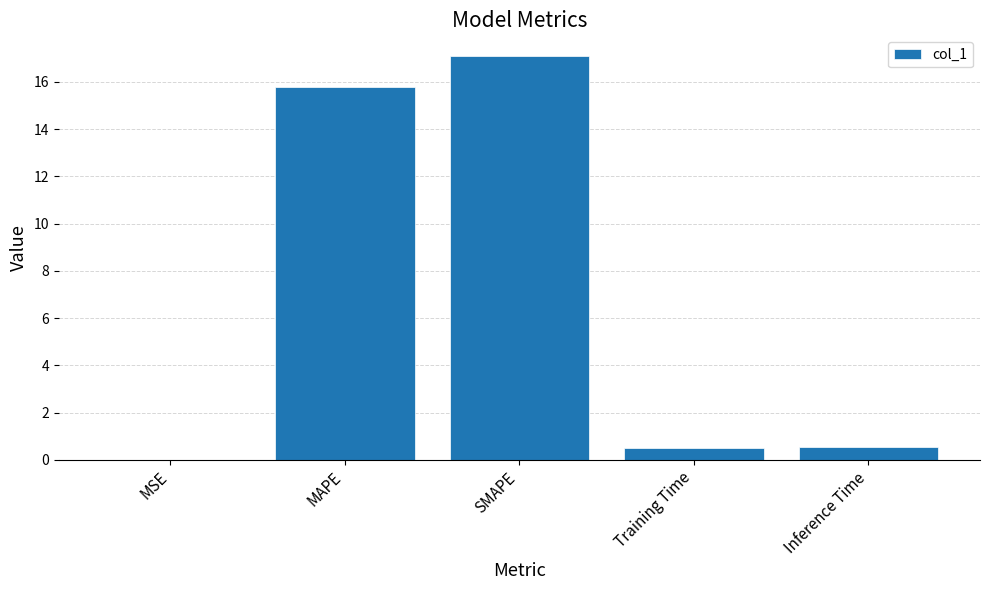

The chart shows a value of 9.5 at SMAPE. True or false?

False